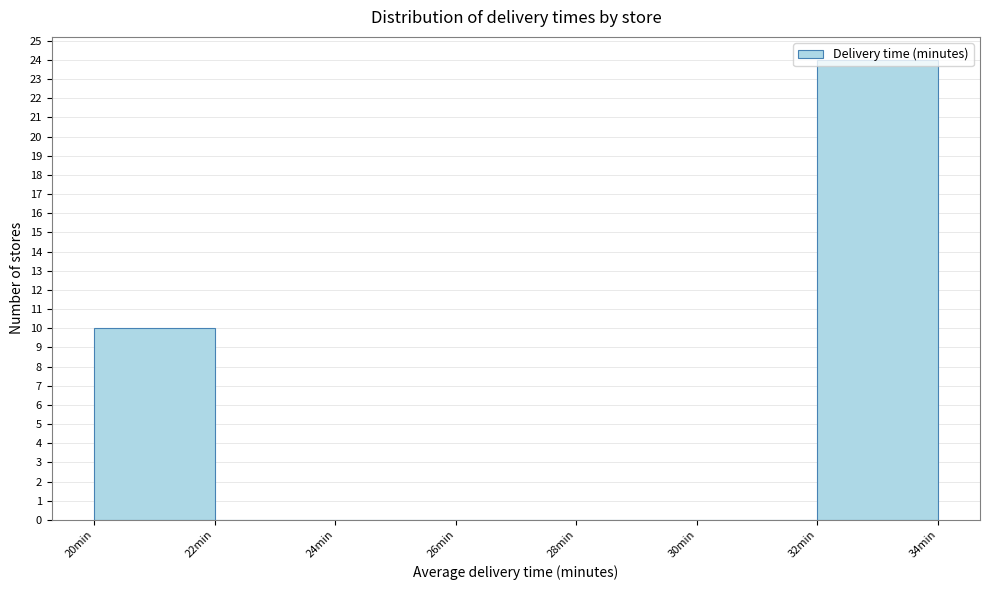

Over which range of the x-axis is the bar tallest?

32 to 34